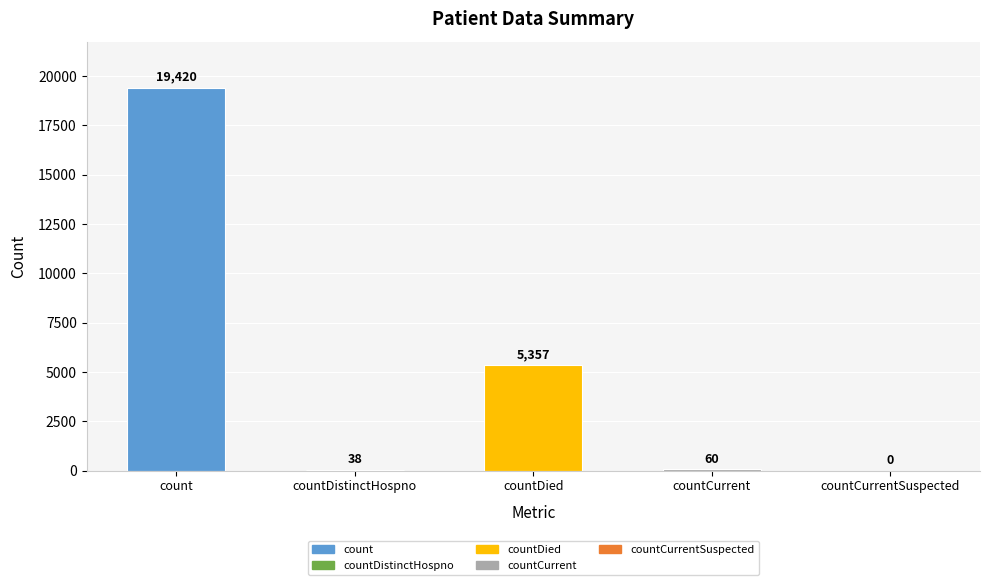

Which label corresponds to the smallest value in the chart?

countCurrentSuspected